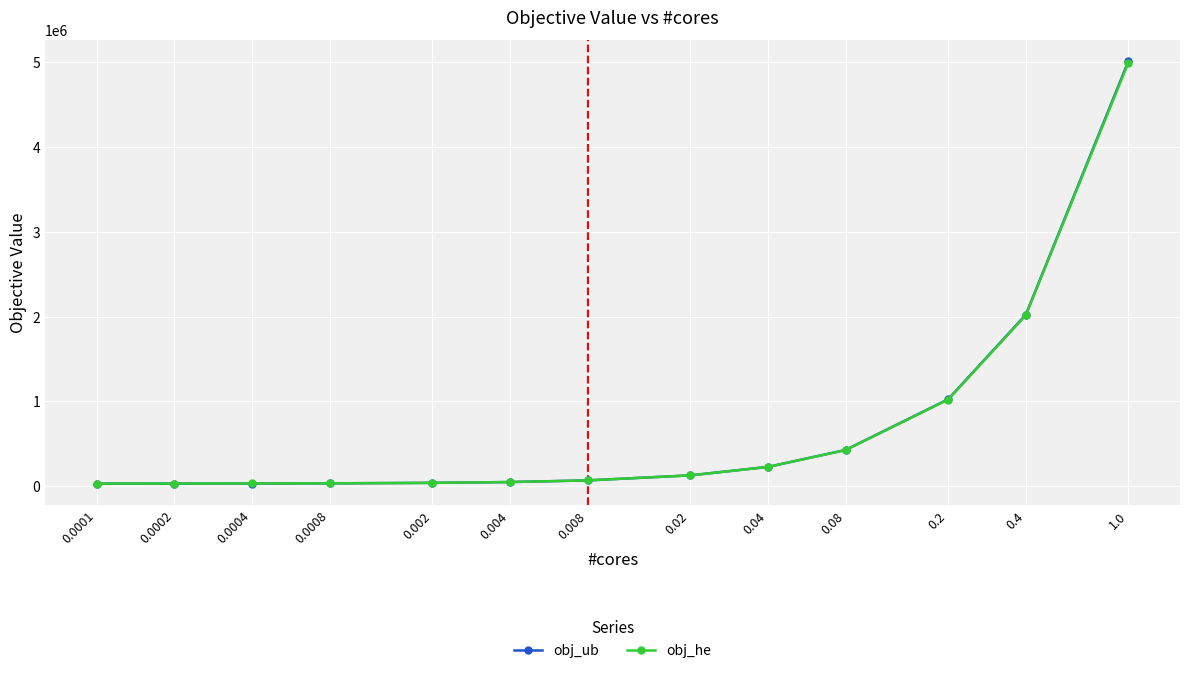

Is this an area chart (filled region under the line)?

No